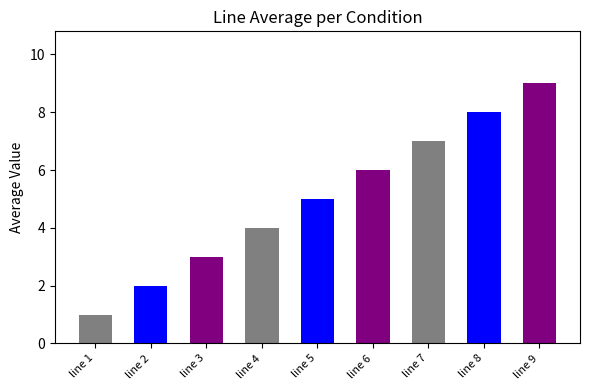

Reading left to right, extract all data points from this chart.

1	2	3	4	5	6	7	8	9